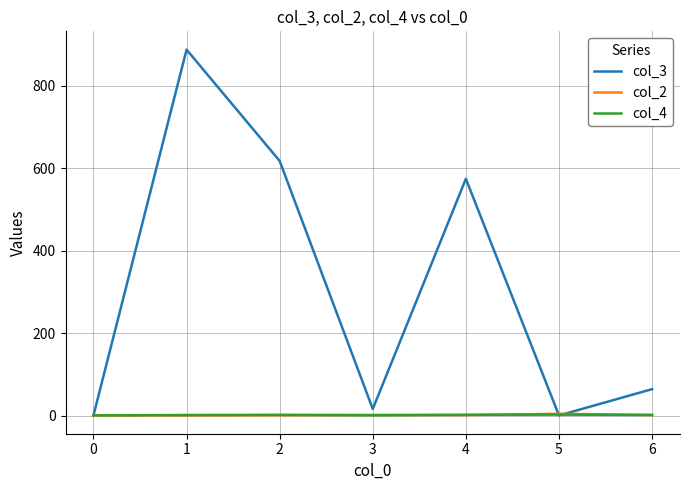

The value of col_3 at 2 is 830.4. True or false?

False